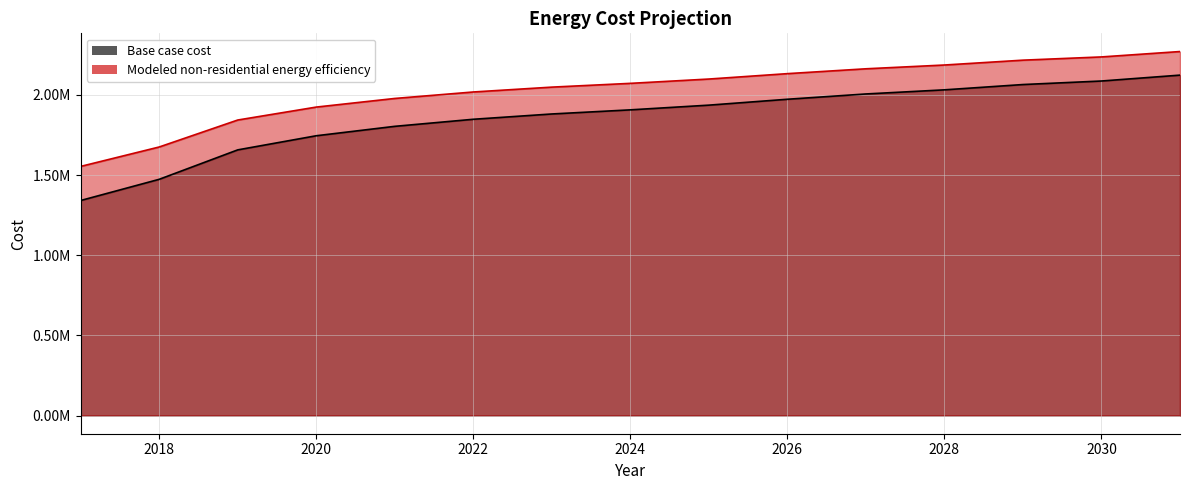

The Modeled non-residential energy efficiency series shows 3872720.4 at 2028. True or false?

False